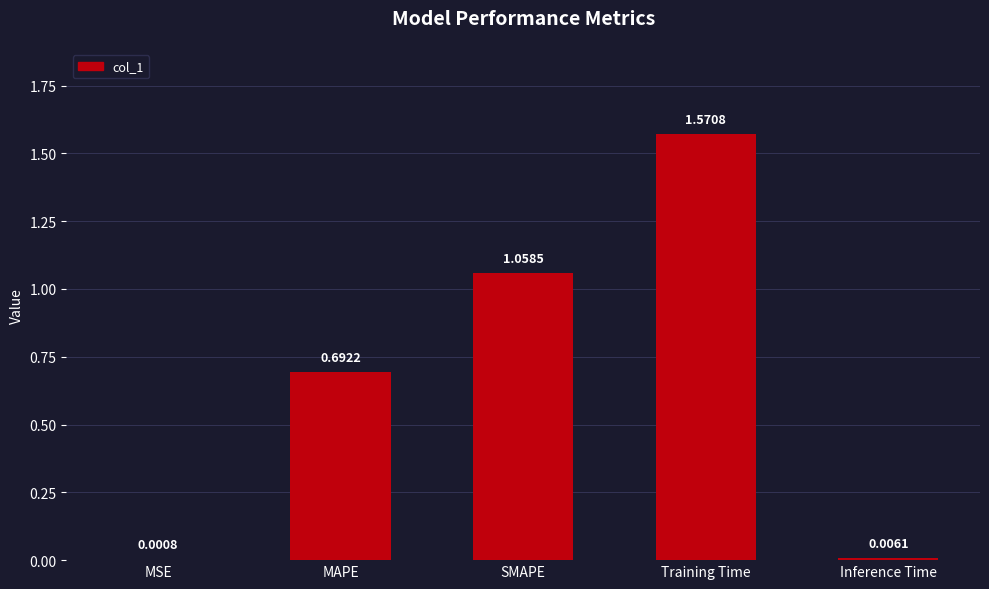

Where is the data nearest to the value 0?

MSE